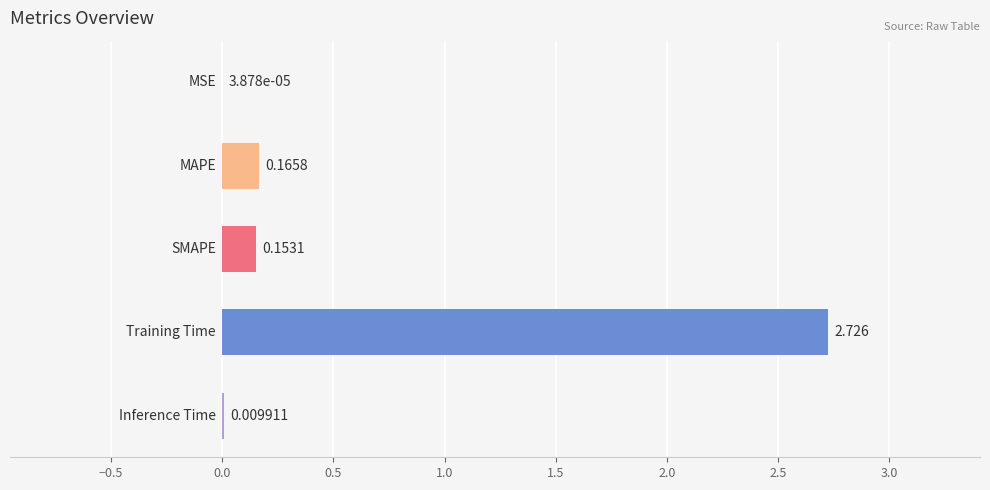

List the labels in order of value, largest first.

Training Time, MAPE, SMAPE, Inference Time, MSE